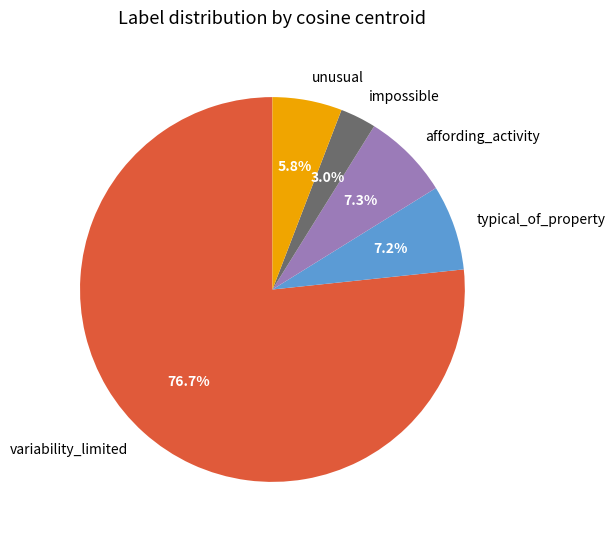

How many slices are in this pie chart?

5